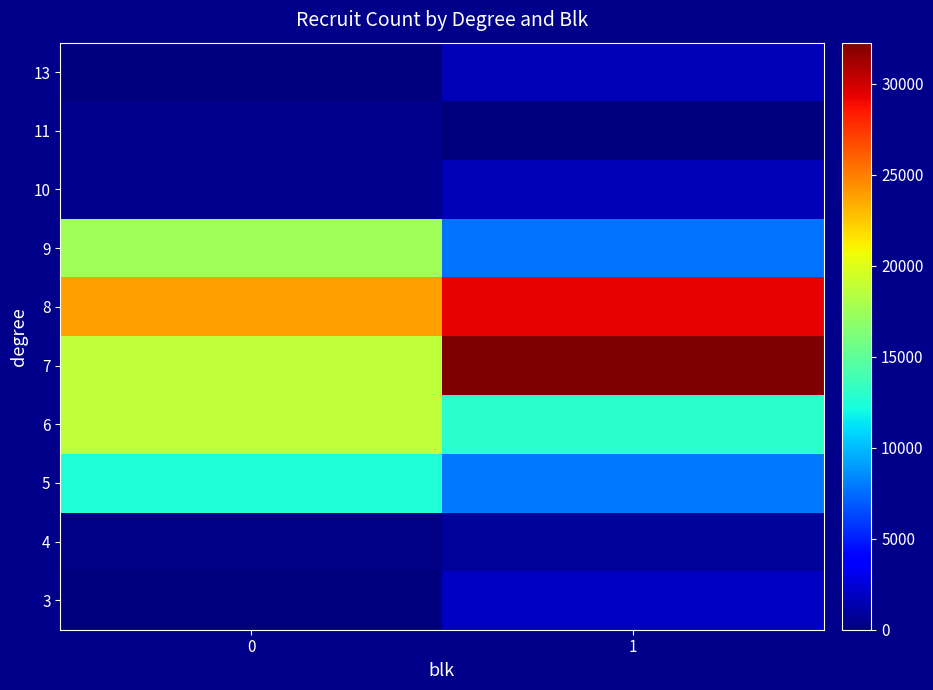

Which series has the largest range (max minus min)?

row_4